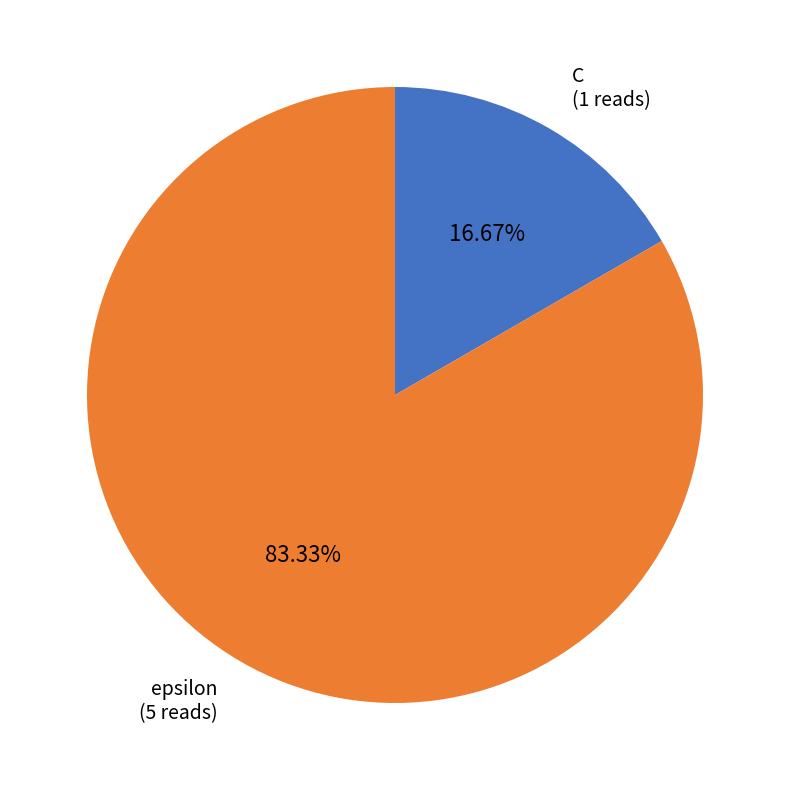

True or false: C accounts for 23% of the total.

False